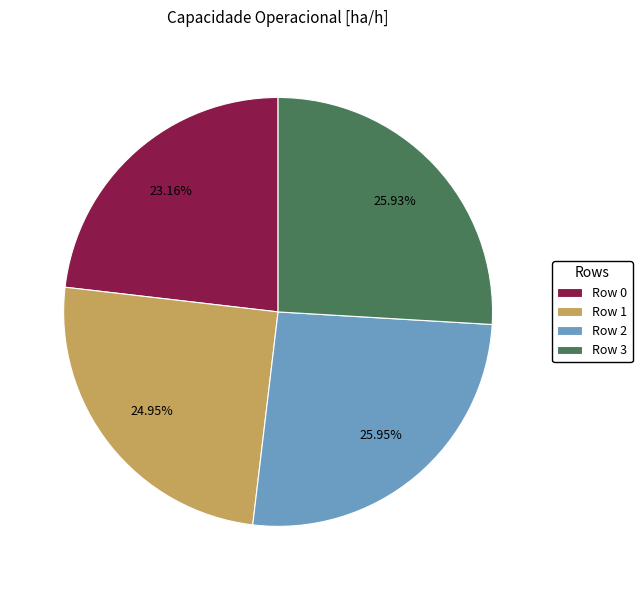

To the nearest percent, what percentage of the pie is Row 1?

25%